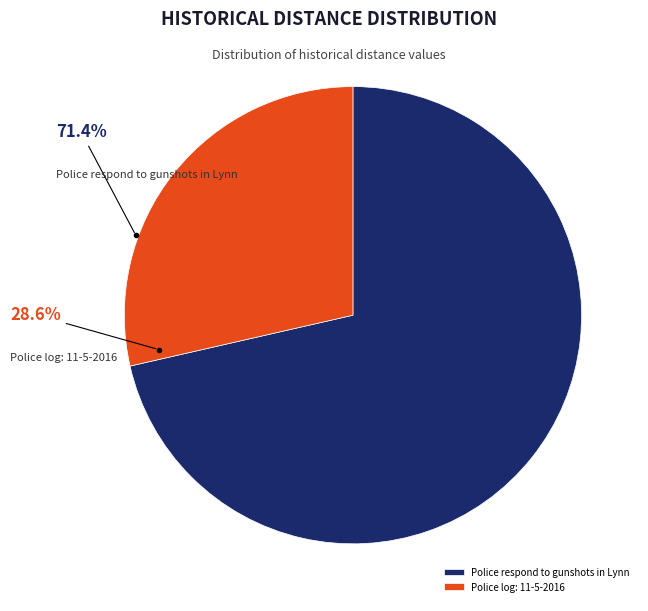

Which category has the biggest portion of the pie?

Police respond to gunshots in Lynn